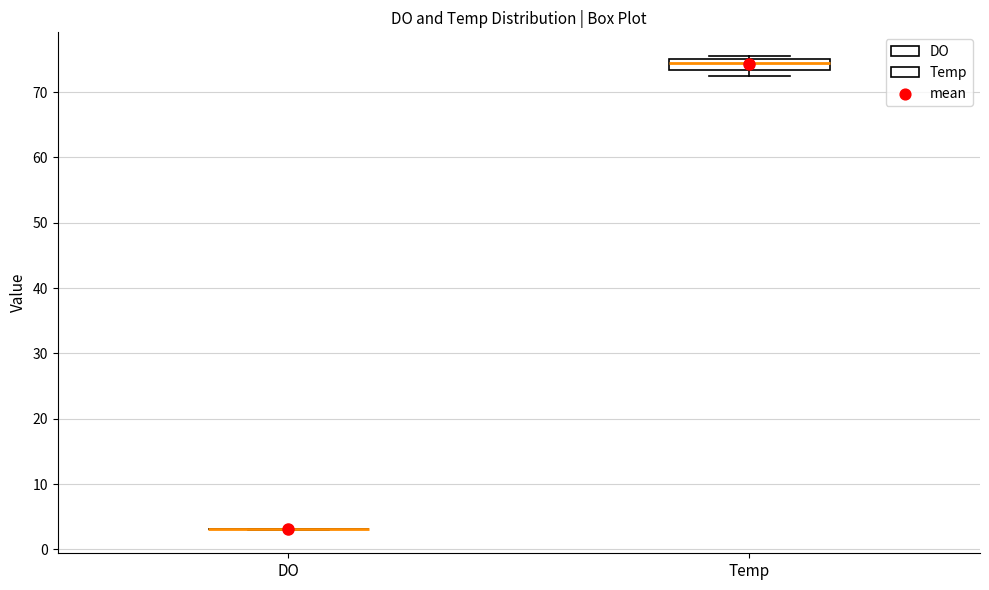

Reading left to right, read every box against the y-axis: the position of its median line, the range the box covers, and the ends of its whiskers. The values are not printed on the chart, so give them approximately, as read against the axis.

DO: box collapsed to a line at 3, whiskers 3 to 3
Temp: median 74, box 73 to 75, whiskers 72 to 76